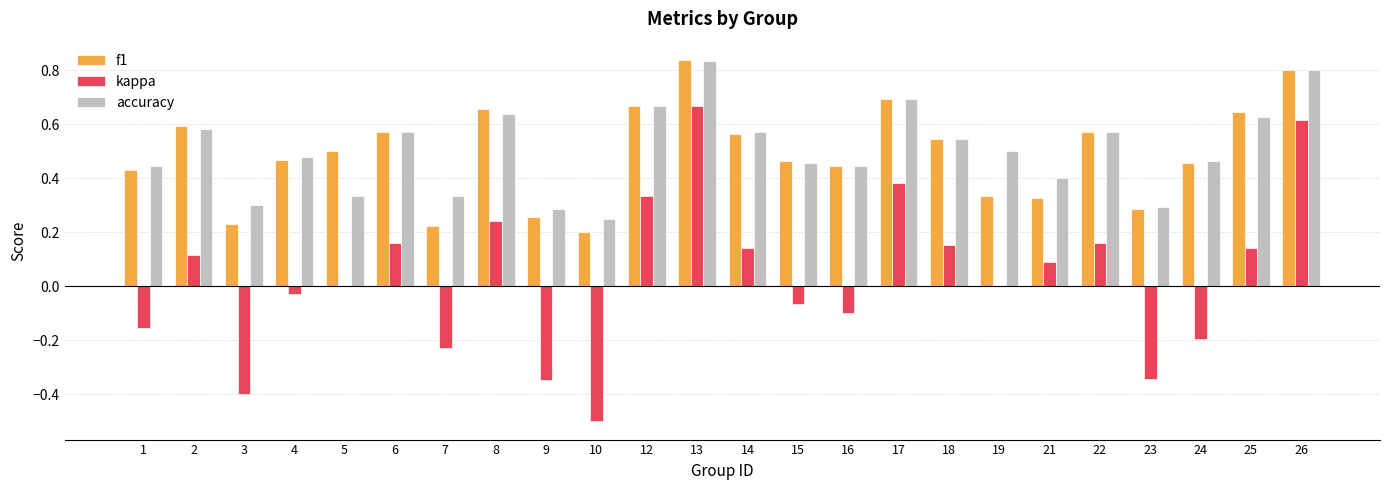

The value of f1 at 13 is 0.8. True or false?

True